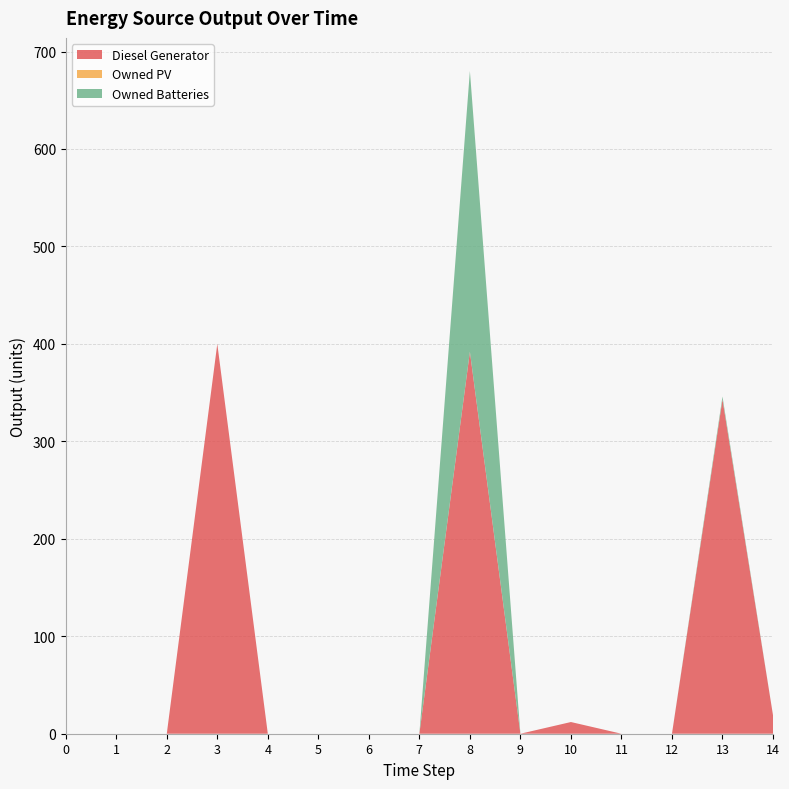

Reading left to right, transcribe all the data shown in this chart.

Diesel Generator: 0=0	1=0	2=0	3=400	4=0	5=0	6=0	7=0	8=392	9=0	10=12	11=0	12=0	13=343	14=19
Owned PV: 0=0	1=0	2=0	3=0	4=0	5=0	6=0	7=0	8=0	9=0	10=0	11=0	12=0	13=0	14=0
Owned Batteries: 0=0	1=0	2=0	3=0	4=0	5=0	6=0	7=0	8=288	9=0	10=0	11=0	12=0	13=3	14=0